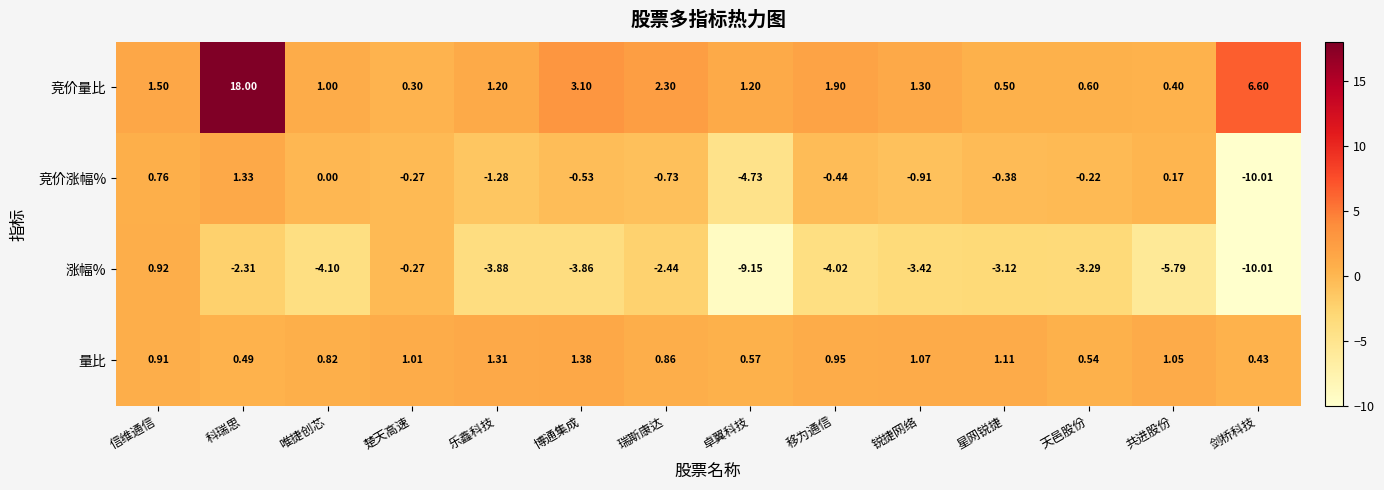

Which category has the highest value across all series?

科瑞思